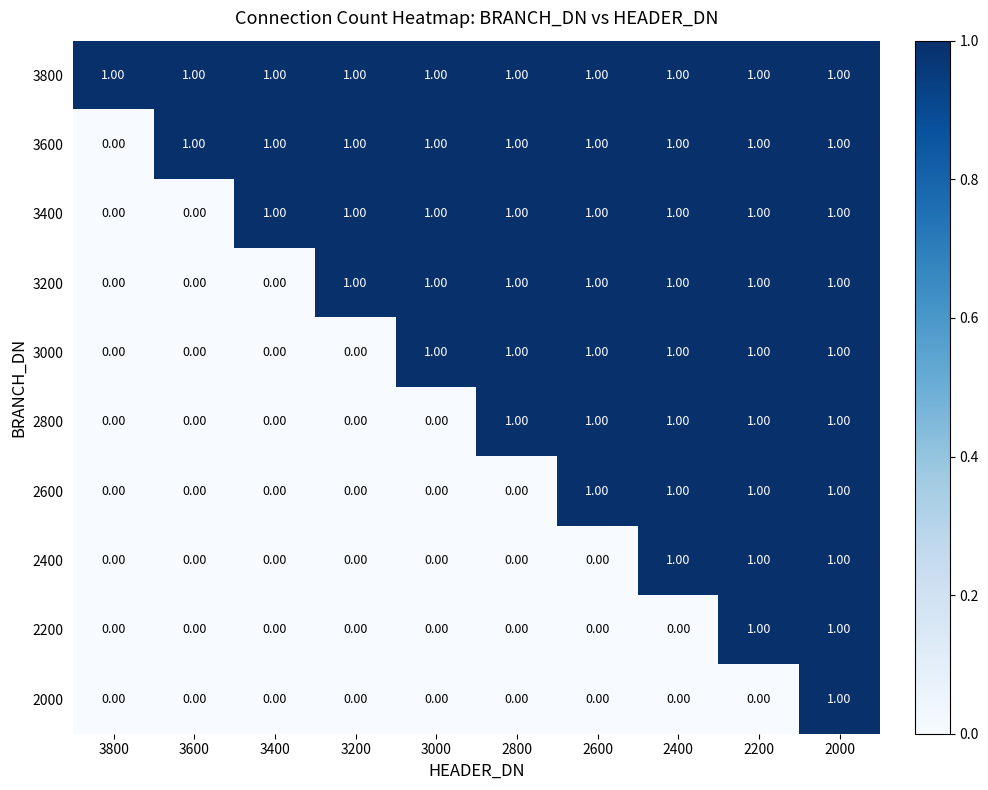

Is the value of 3200 at 3600 greater than the value of 3400 at 2200?

No